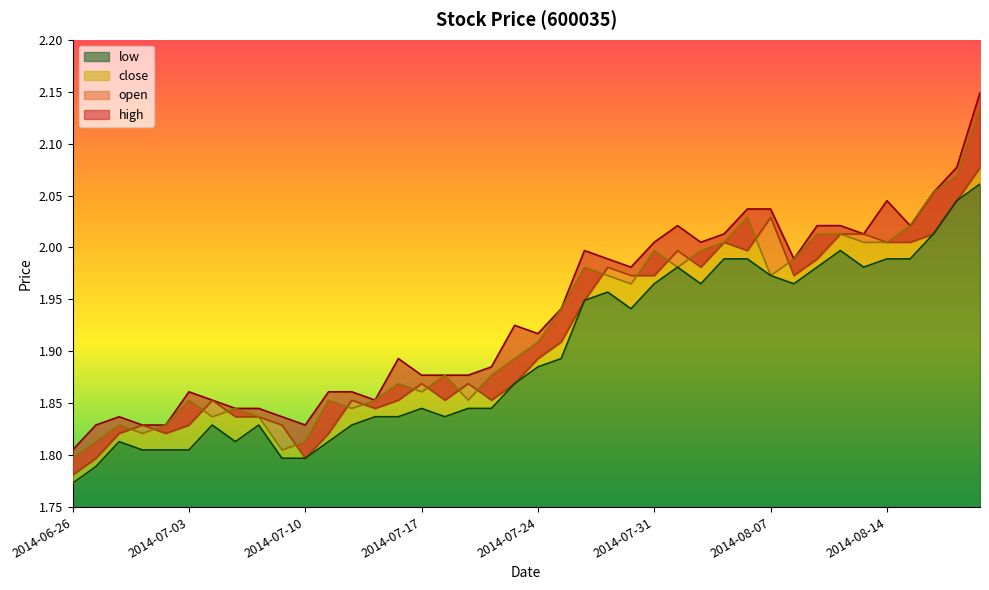

What is the maximum value shown in the chart?

2.1